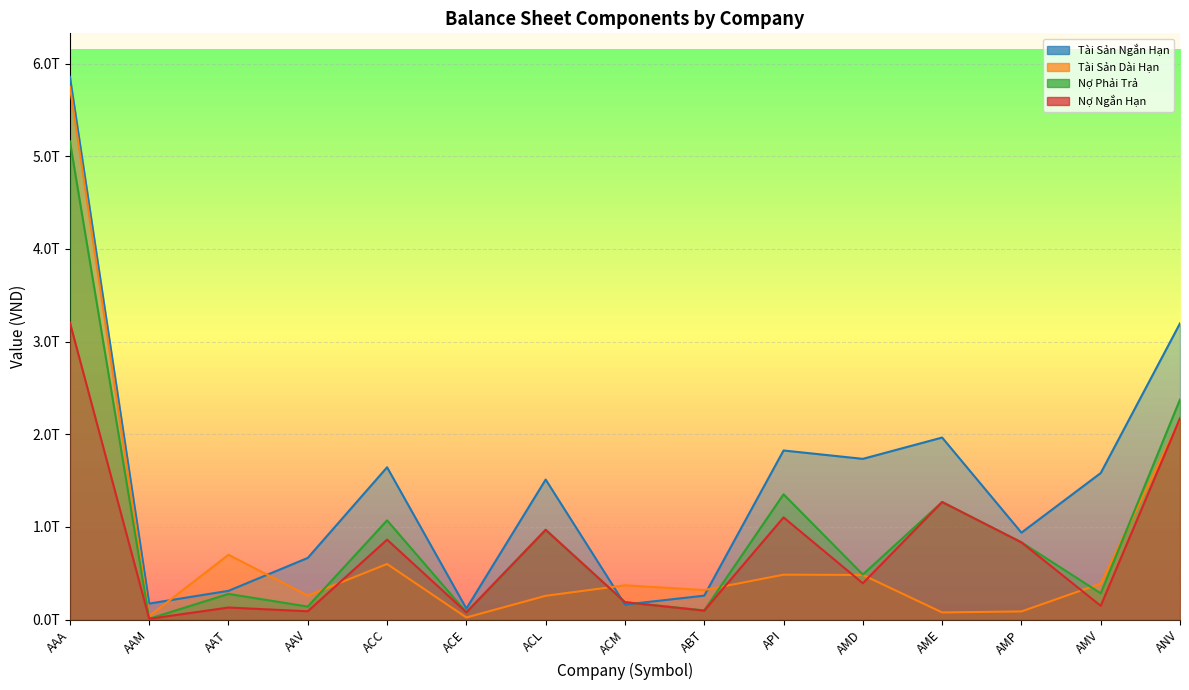

What is the total value across all series at ABT?

776332233225